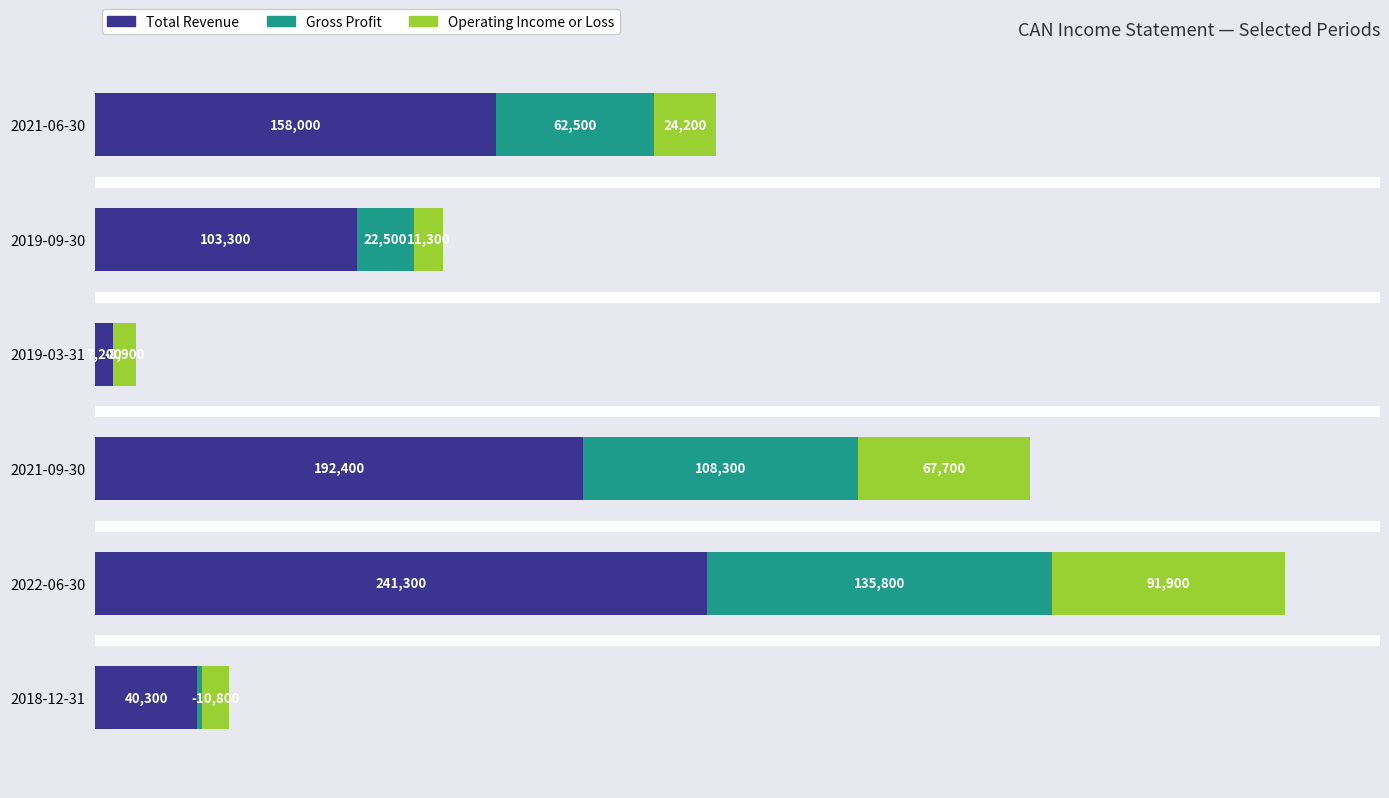

At which category is the sum across all series the highest?

2022-06-30